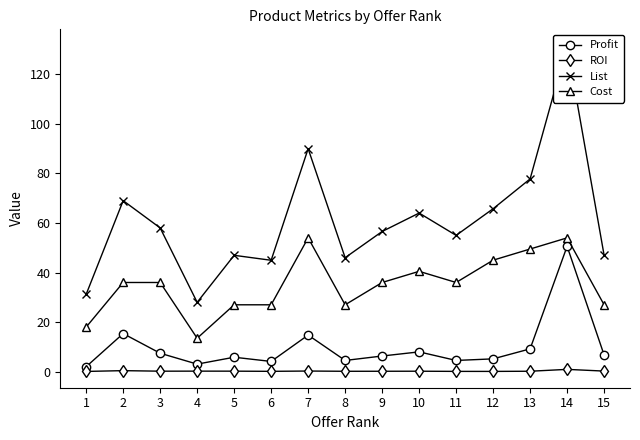

Between 4 and 7, which series saw the biggest shift?

List